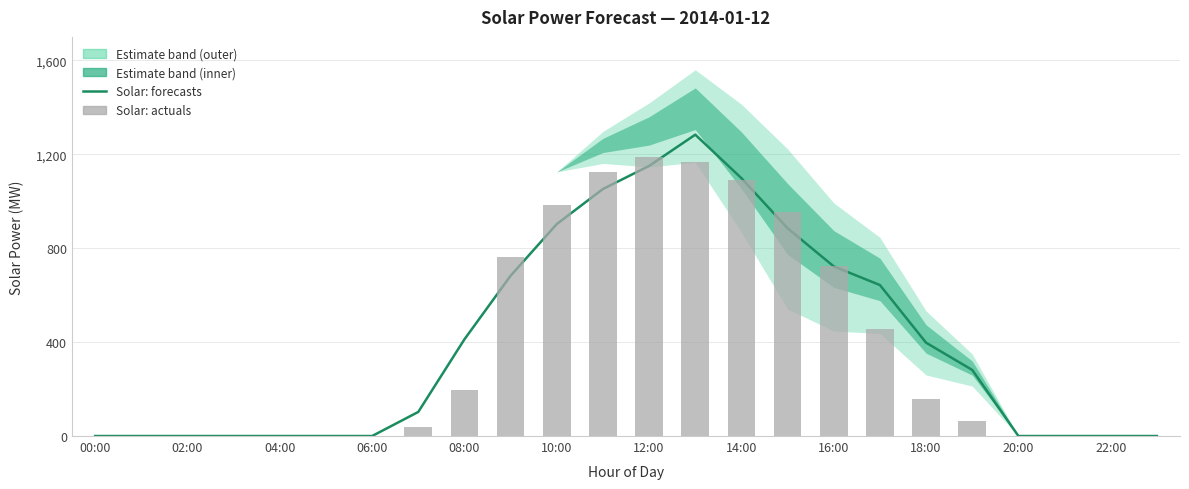

What is the maximum value for Solar: forecasts?

1283.4